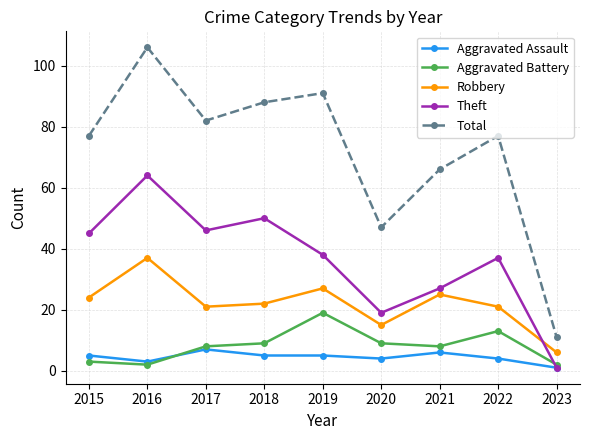

Rank the series at 2016 from highest to lowest value.

Total, Theft, Robbery, Aggravated Assault, Aggravated Battery